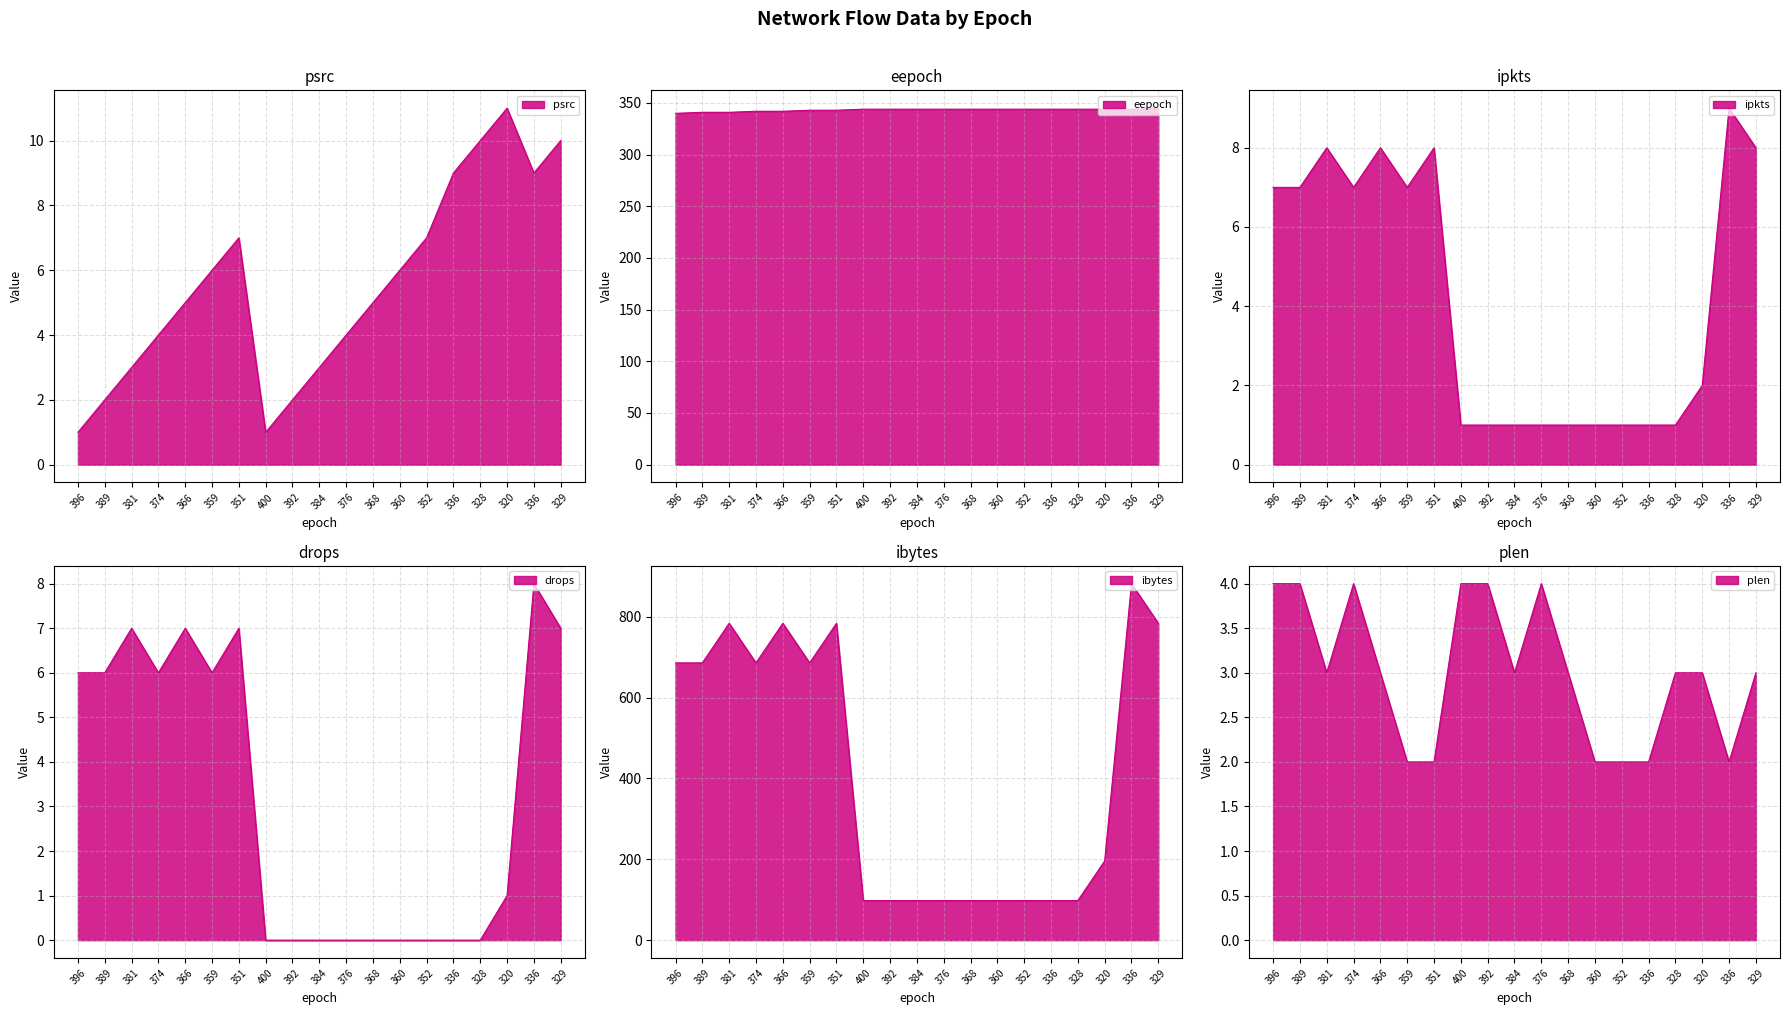

What is the total value across all series at 351?

1151